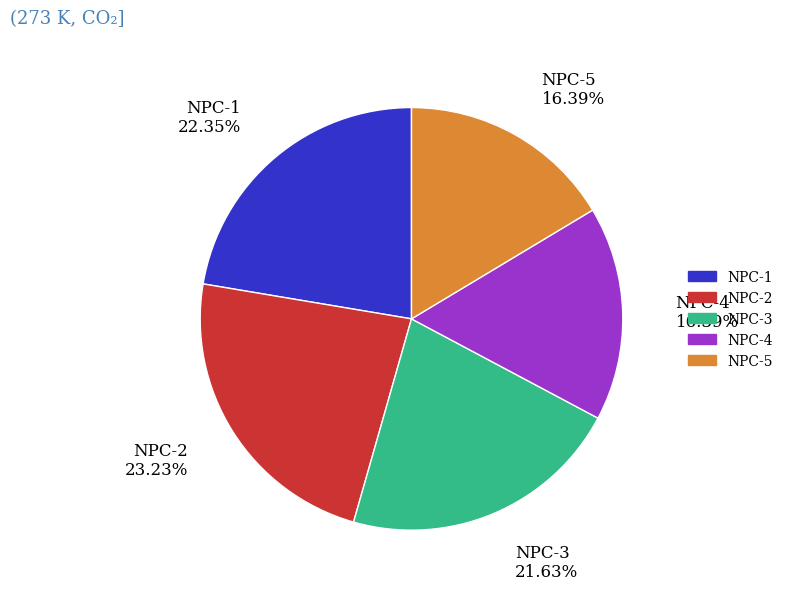

Count the number of slices in the pie.

5